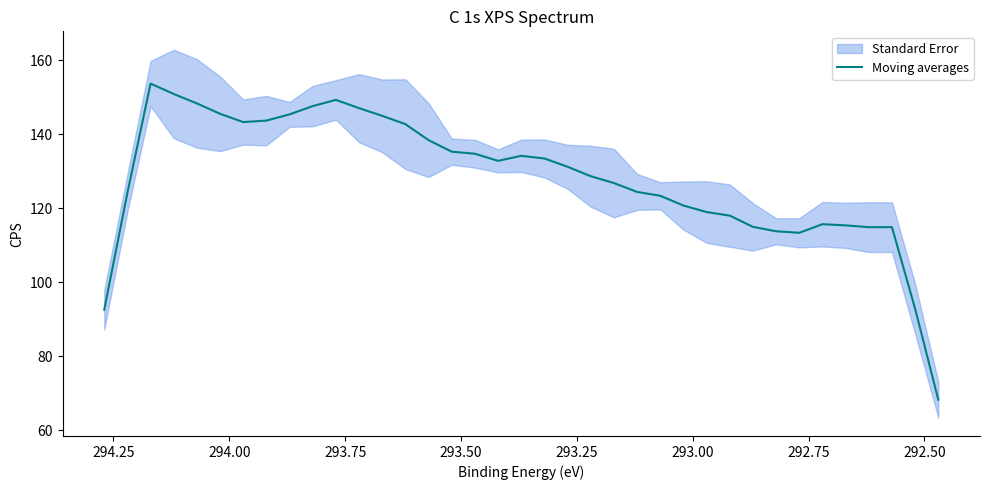

How many lines are shown in the chart?

1